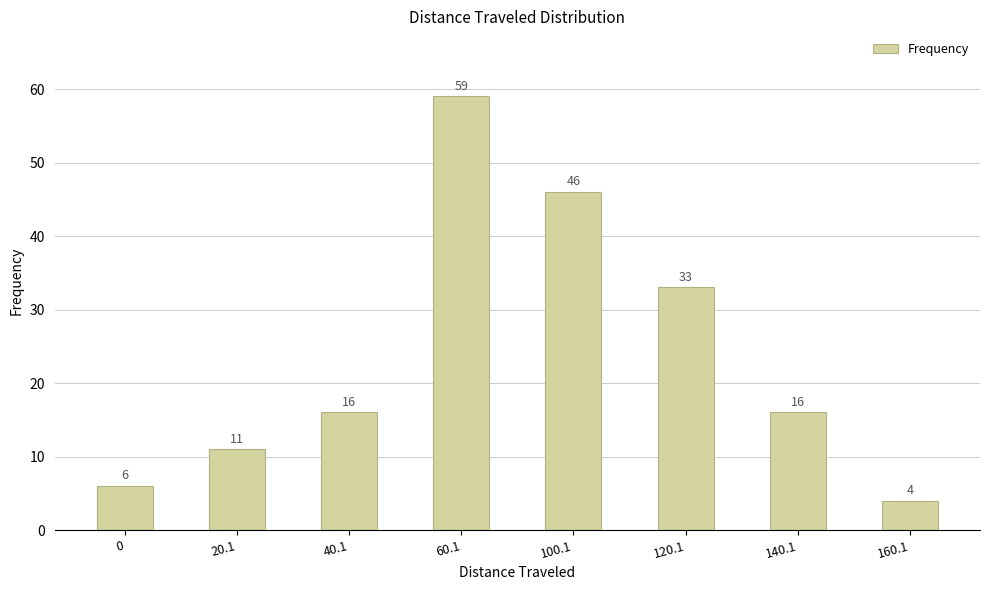

True or false: the data shows 33 at 120.1.

True